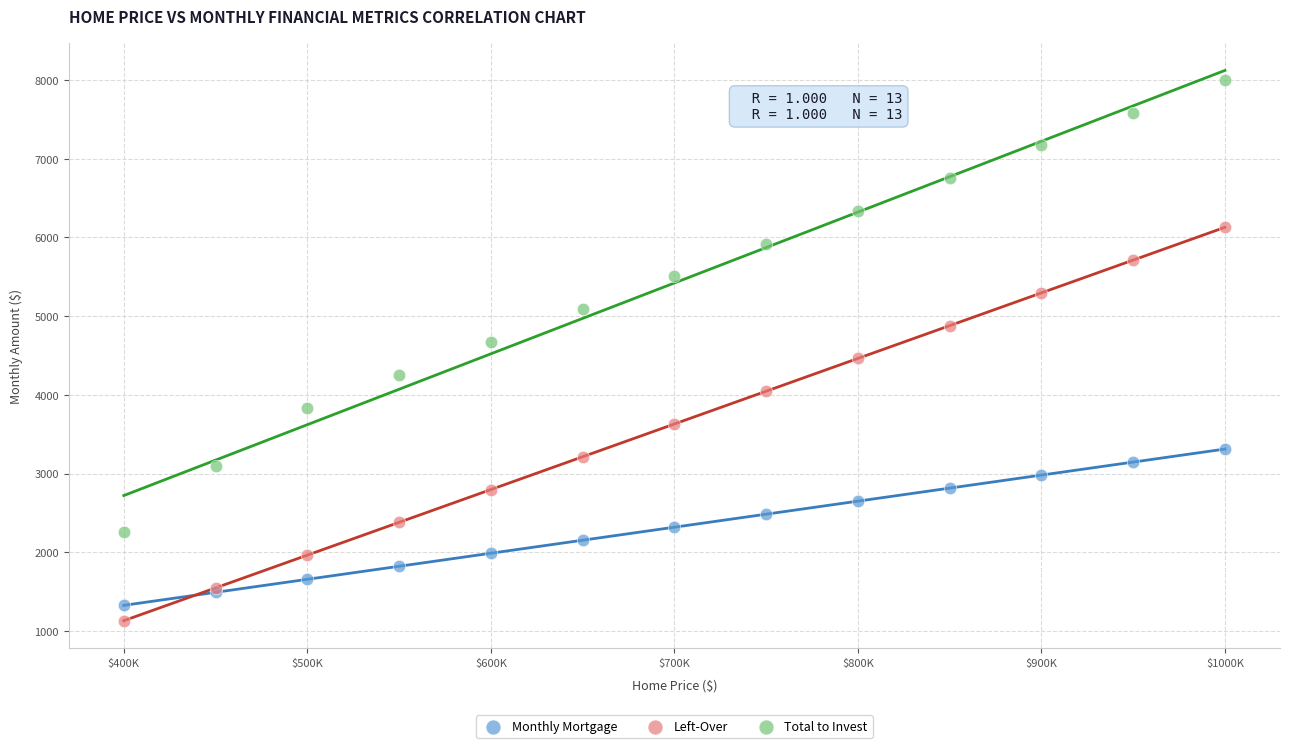

Which series reaches the minimum Y coordinate?

Left-Over